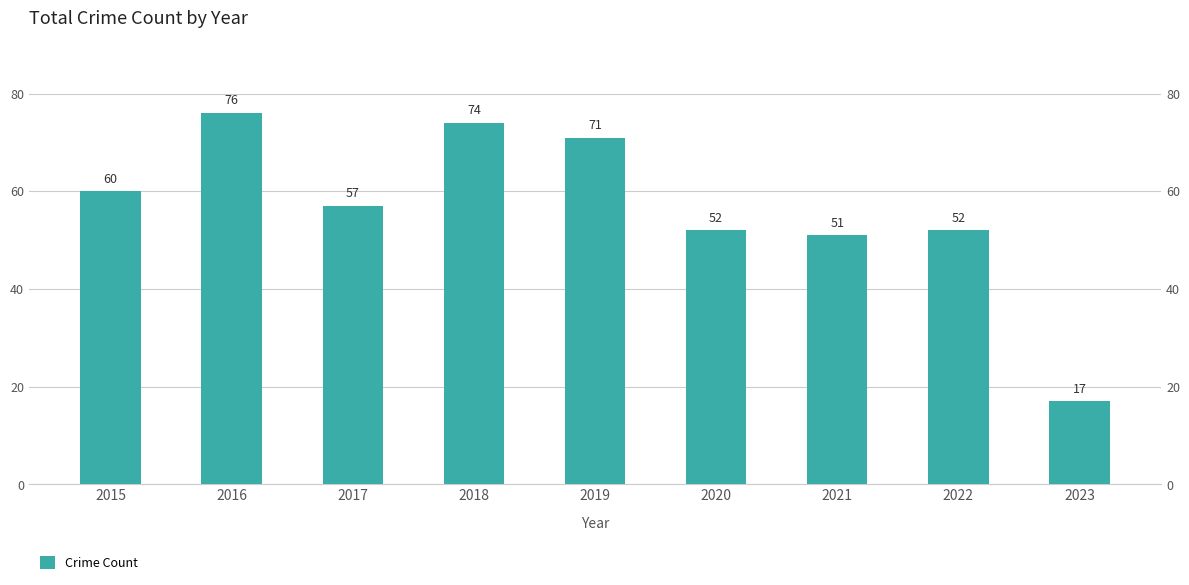

Are the bars grouped side by side (vs. stacked)?

No